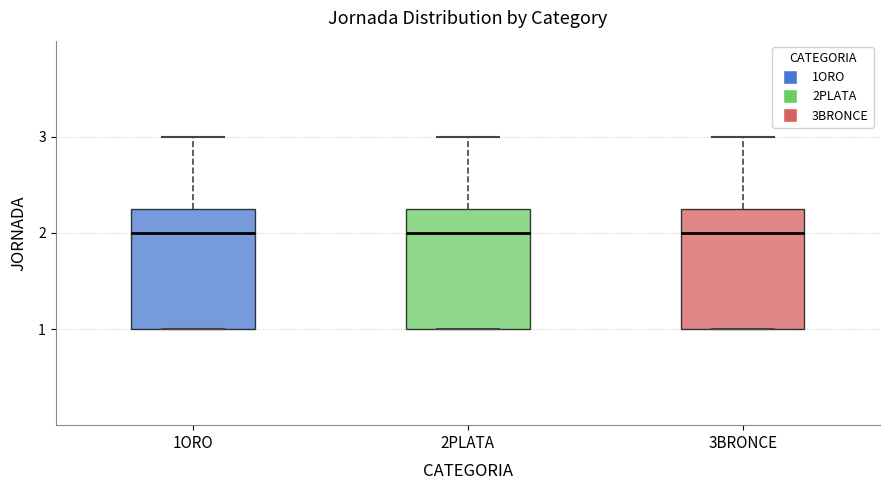

Reading left to right, transcribe this box plot: for each box, give where its median line is, the range the box spans, and where its two whiskers end, as read against the y-axis. The values are not printed on the chart, so give them approximately, as read against the axis.

1ORO: median 2.0, box 1.0 to 2.3, whiskers 1.0 to 3.0
2PLATA: median 2.0, box 1.0 to 2.3, whiskers 1.0 to 3.0
3BRONCE: median 2.0, box 1.0 to 2.3, whiskers 1.0 to 3.0